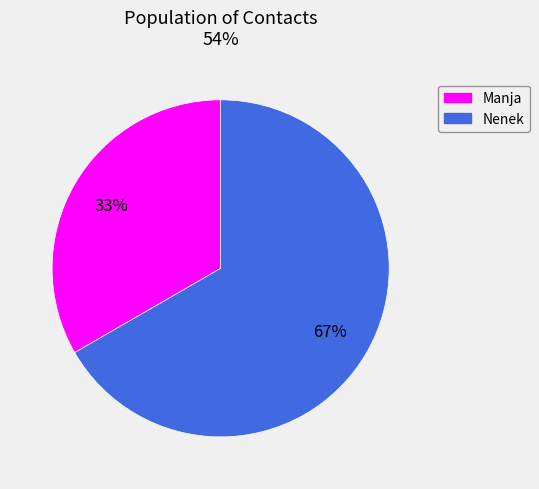

To the nearest percent, what is the combined percentage of Manja and Nenek?

100%